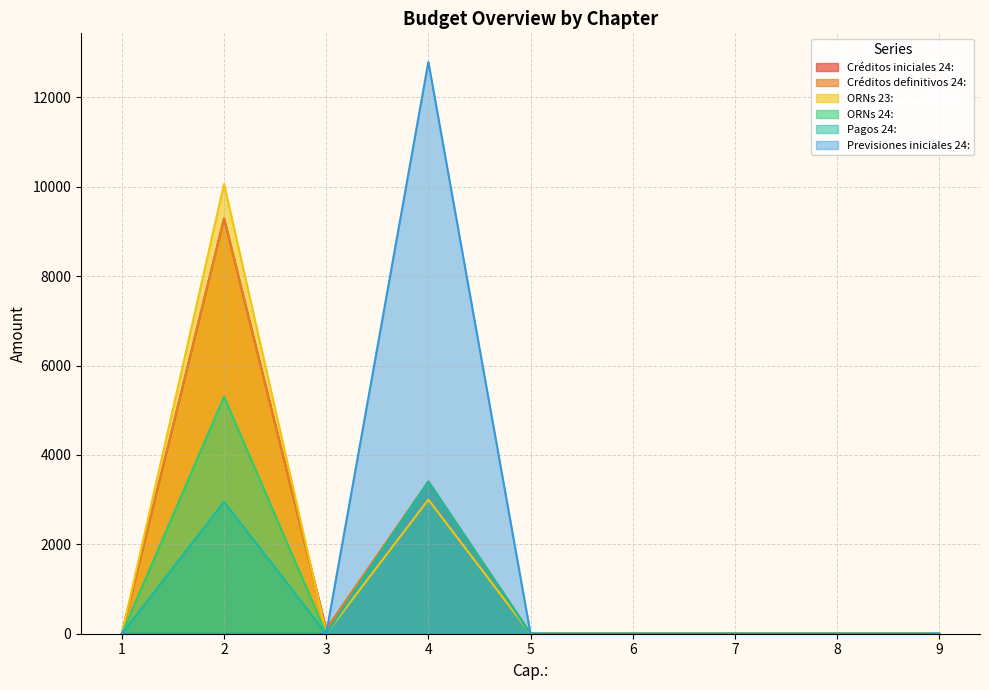

Which series has the largest total across all categories?

ORNs 23: